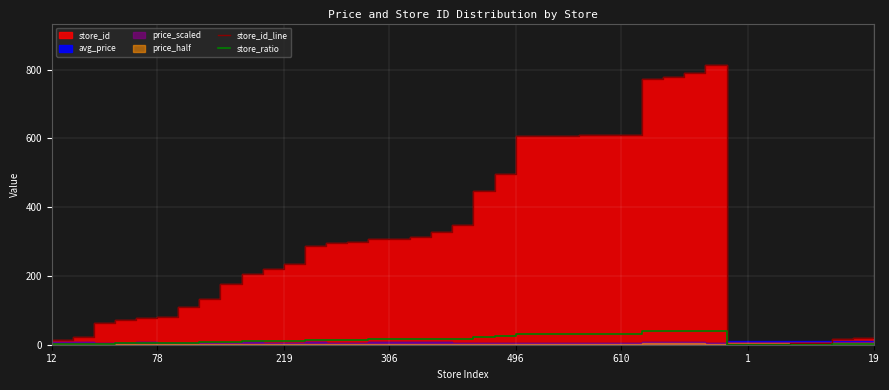

What is the highest value of the store_ratio series?

40.6